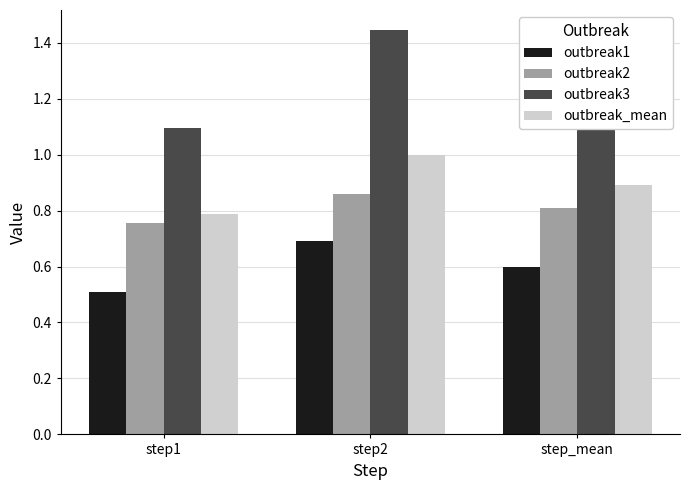

At which label is outbreak1 closest to 0?

step1